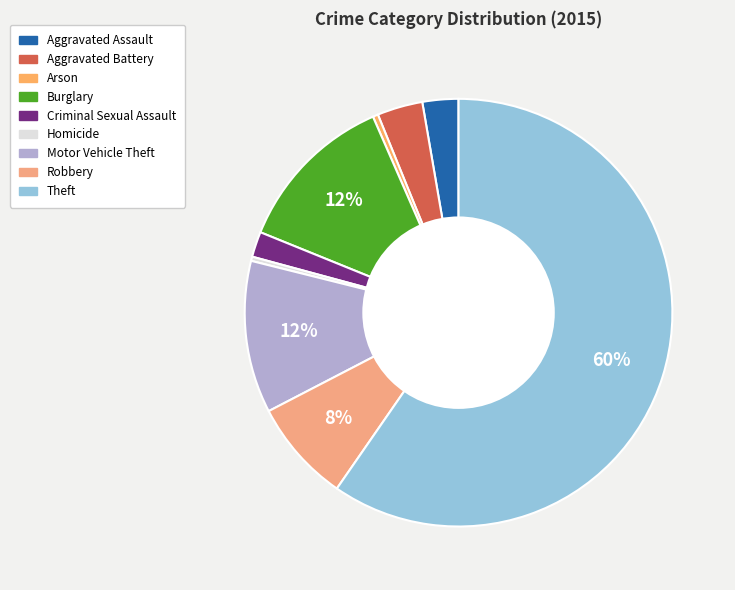

Count the number of slices in the pie.

9